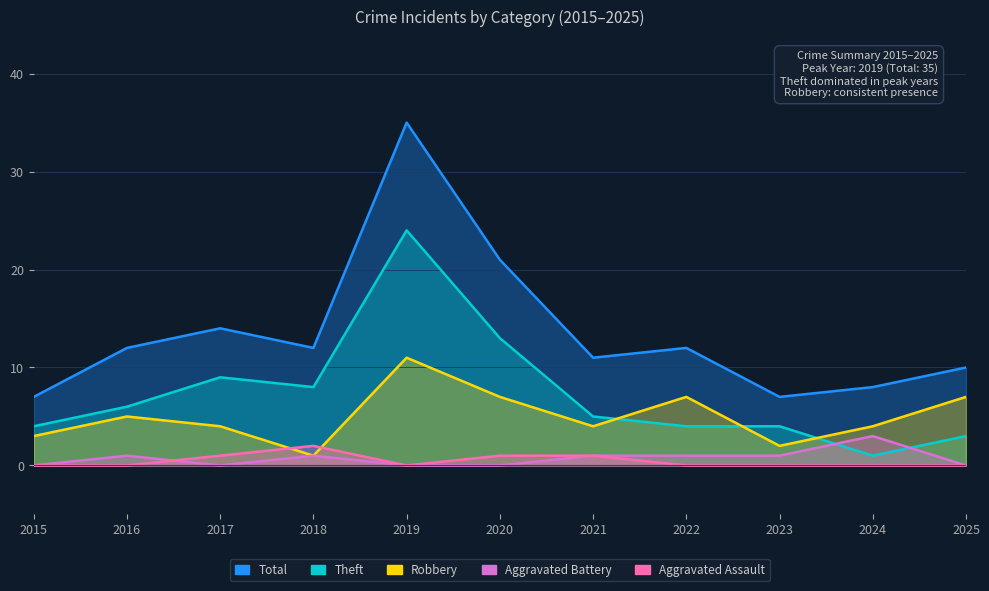

List the labels in order of Aggravated Assault value, largest first.

2018, 2017, 2020, 2021, 2015, 2016, 2019, 2022, 2023, 2024, 2025